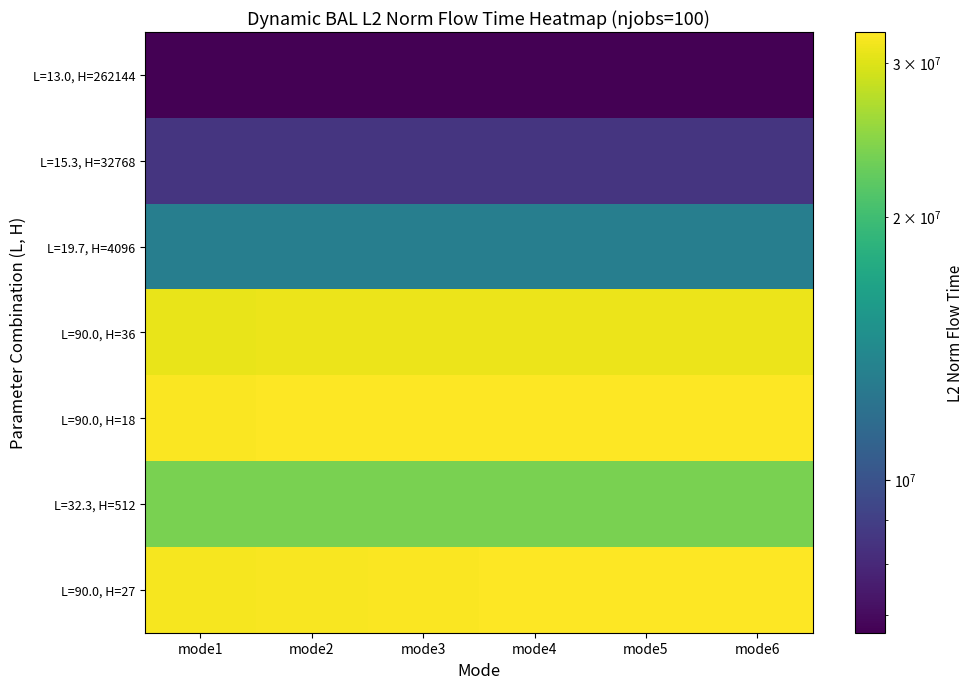

Between mode1 and mode6, which series saw the biggest shift?

L=90.0, H=27